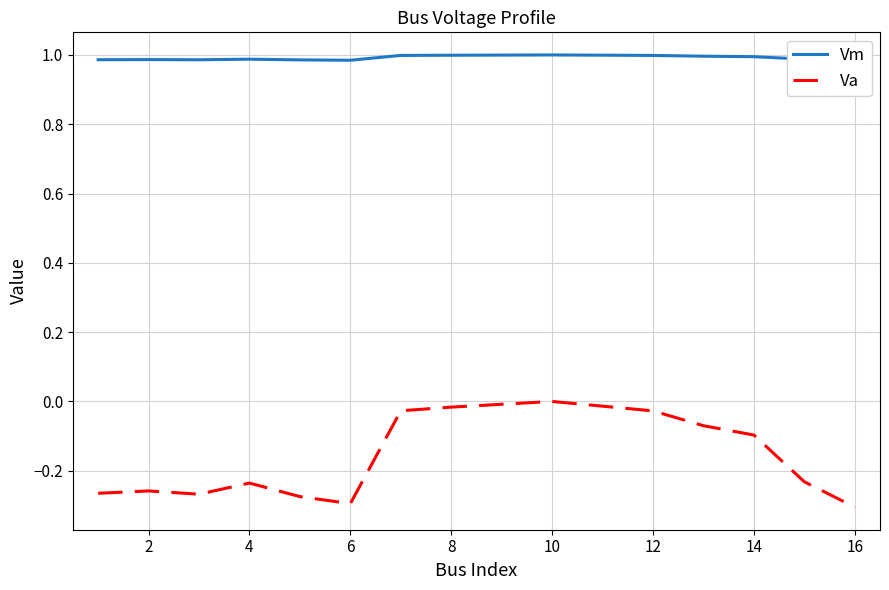

Count the number of categories in the chart.

14